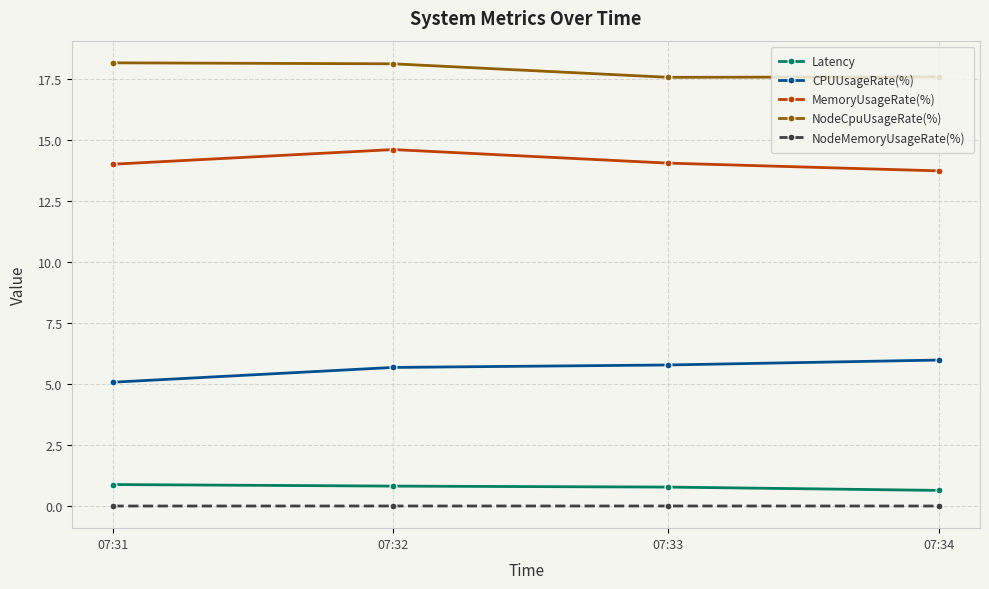

How many lines are shown in the chart?

5